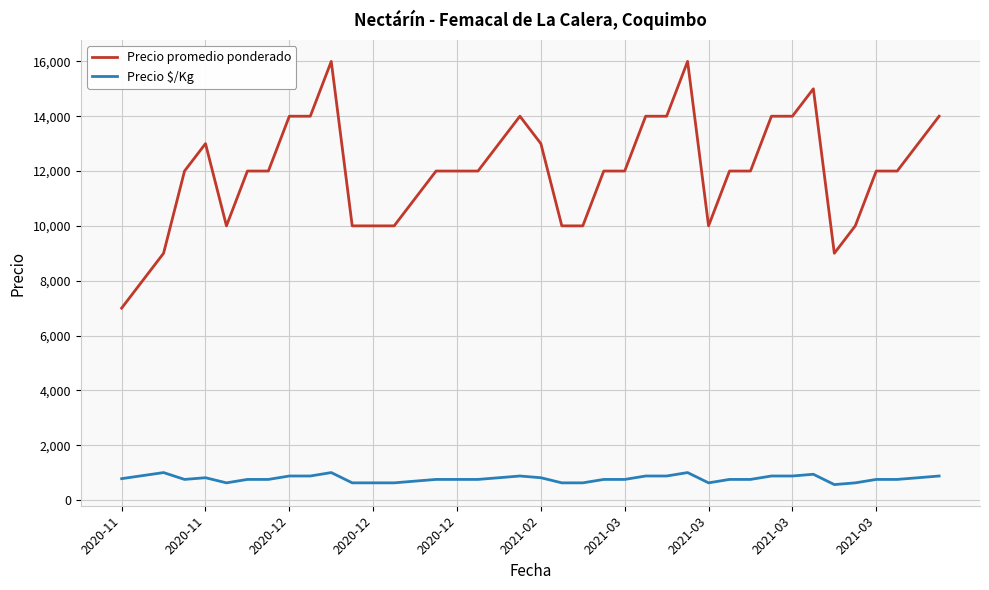

Rank the series by their average value, from highest to lowest.

Precio promedio ponderado, Precio $/Kg